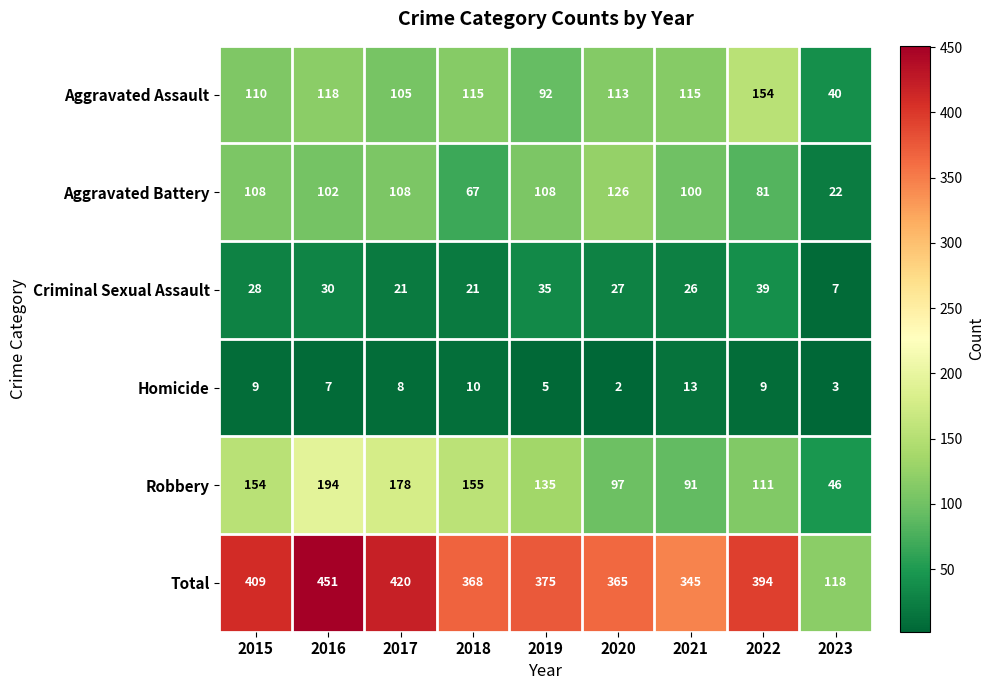

At which label is Total closest to 284?

2021